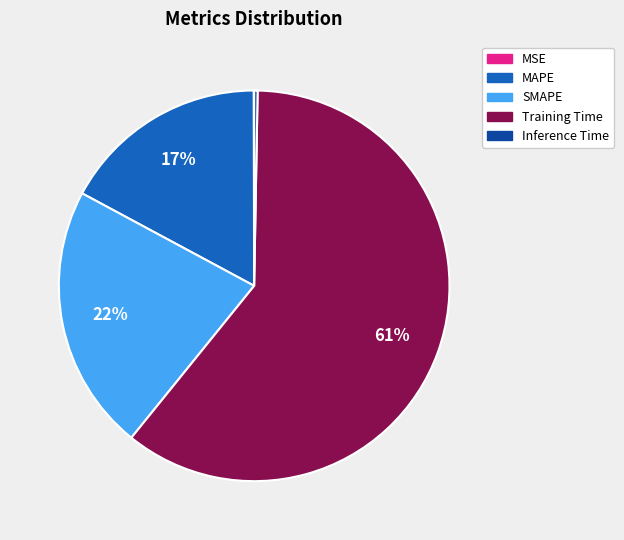

Which category accounts for the majority?

Training Time